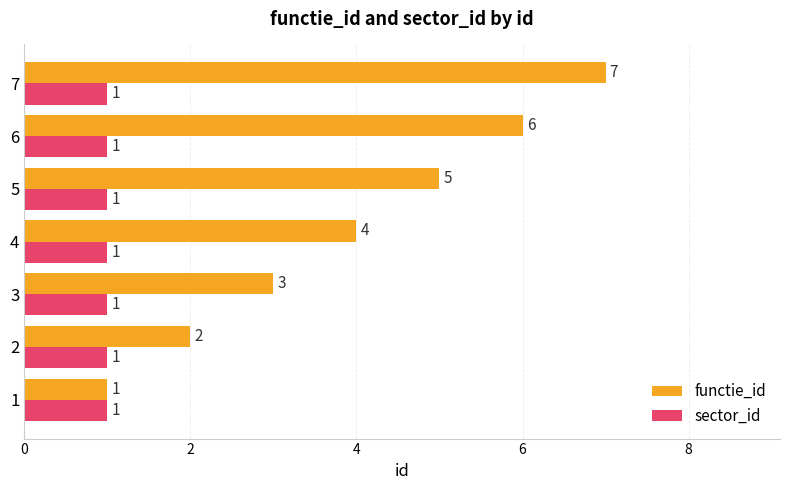

Is the value of functie_id at 5 greater than the value of sector_id at 7?

Yes